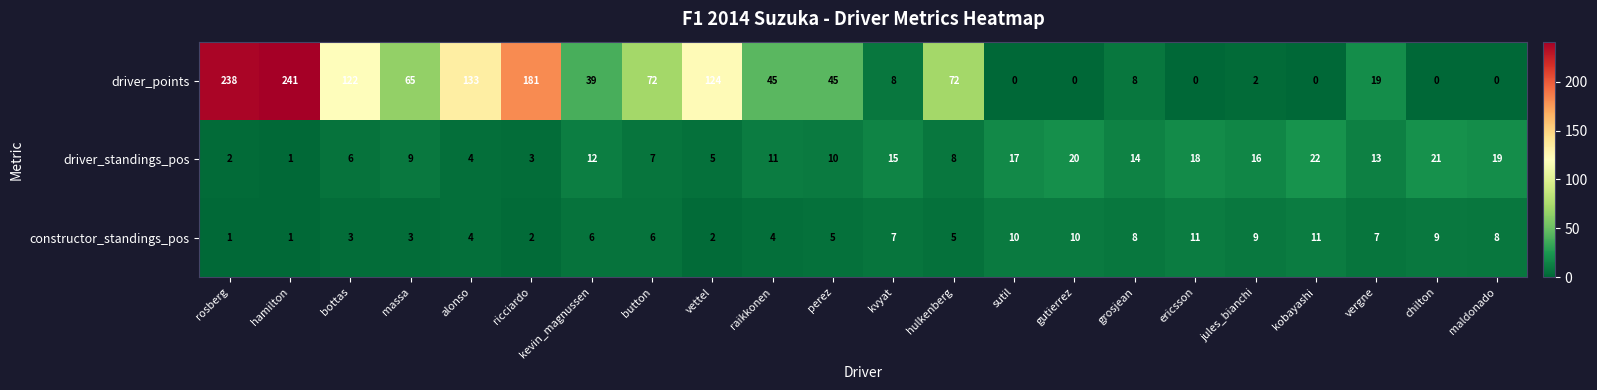

At which category is the sum across all series the highest?

hamilton